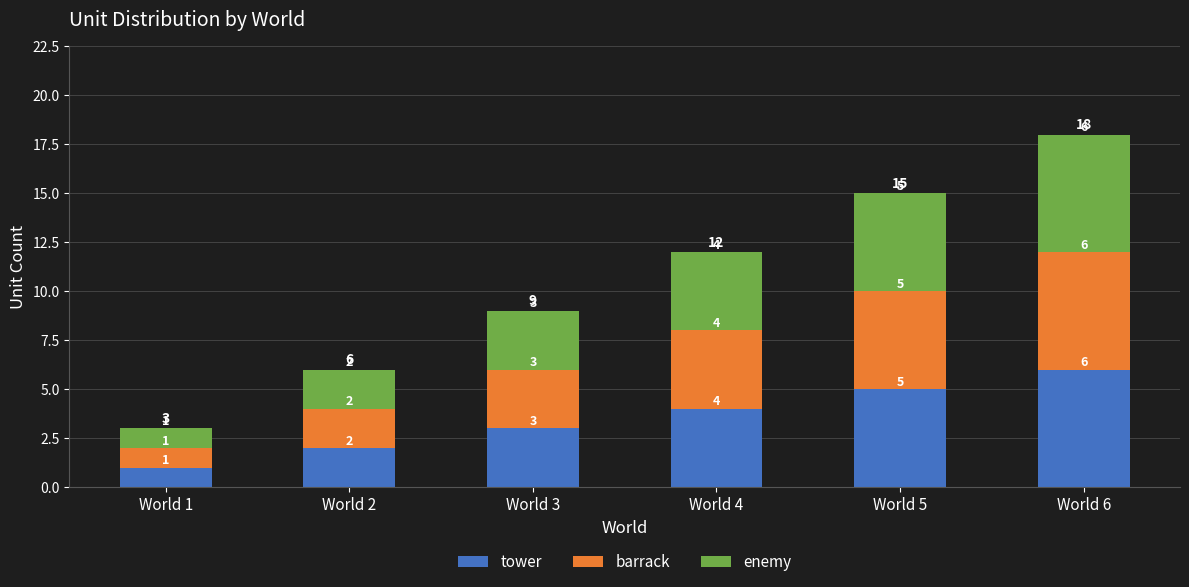

What is the difference between the maximum and minimum values in the tower series?

5